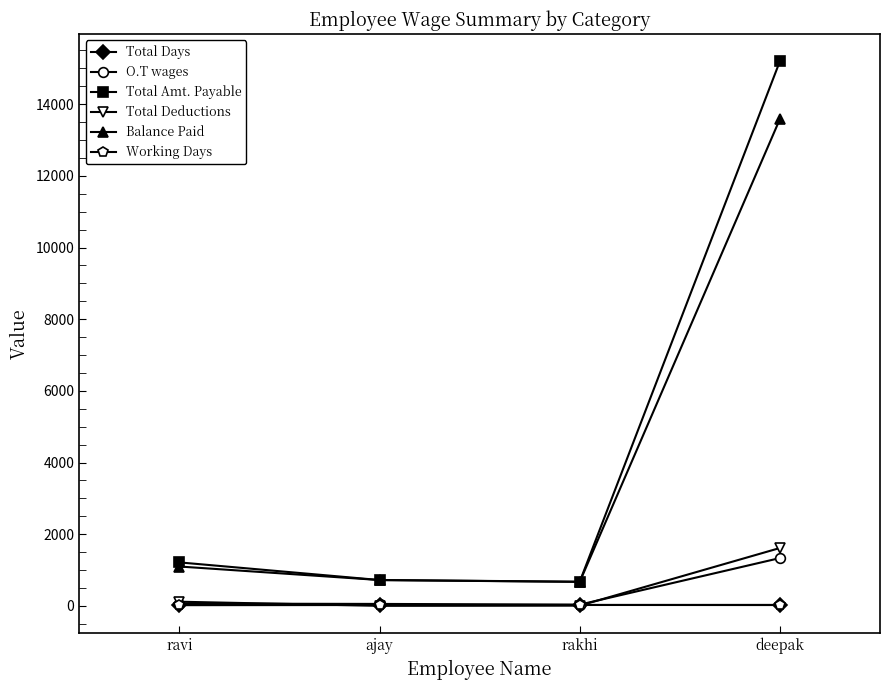

Between ravi and deepak, which series saw the biggest shift?

Total Amt. Payable